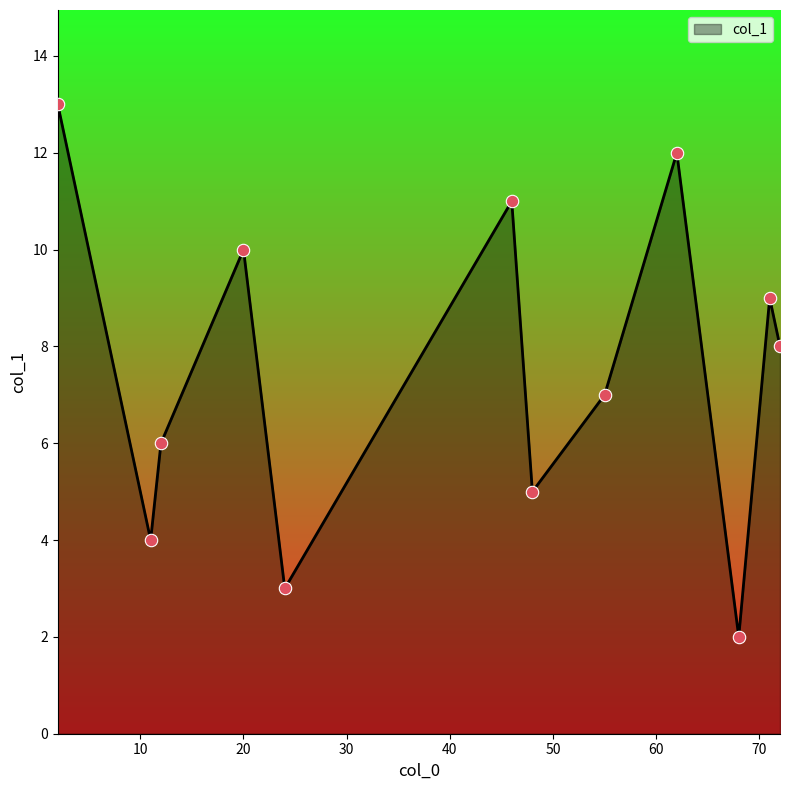

What is the greatest value displayed?

13